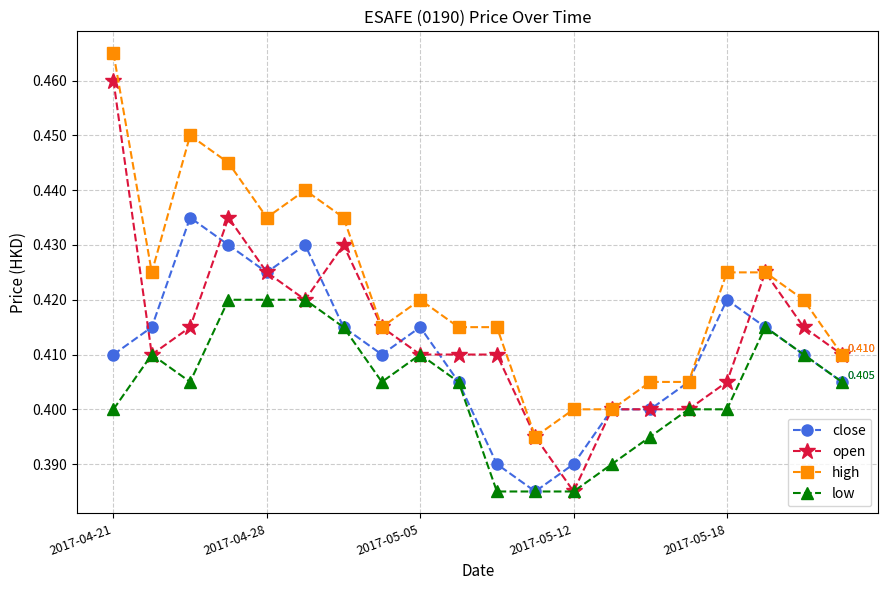

At how many categories does at least one series exceed 0?

20